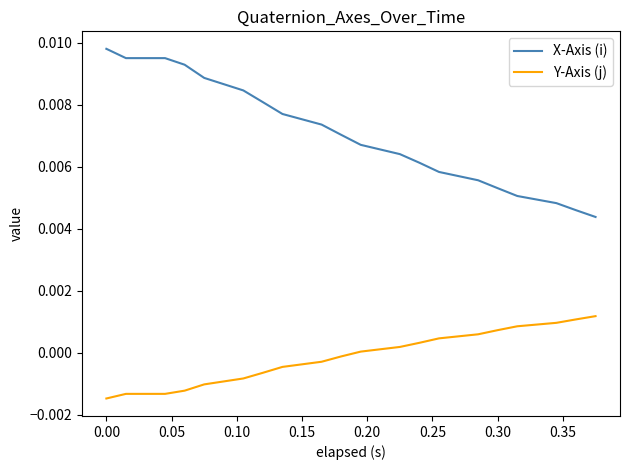

Which series has the largest total across all categories?

X-Axis (i)